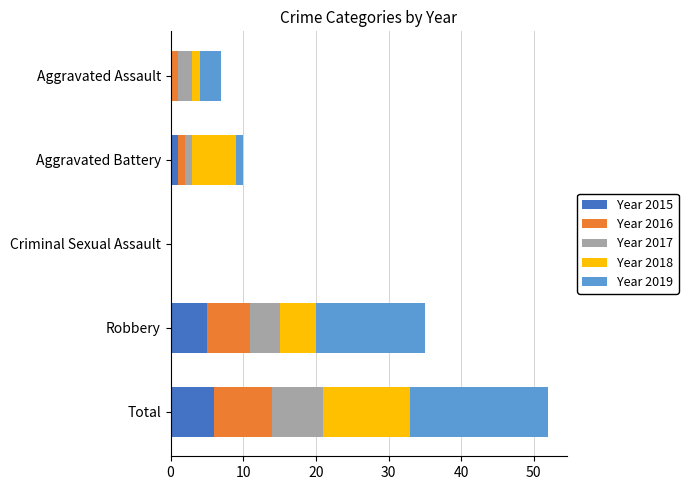

What is the total value across all series at Total?

52